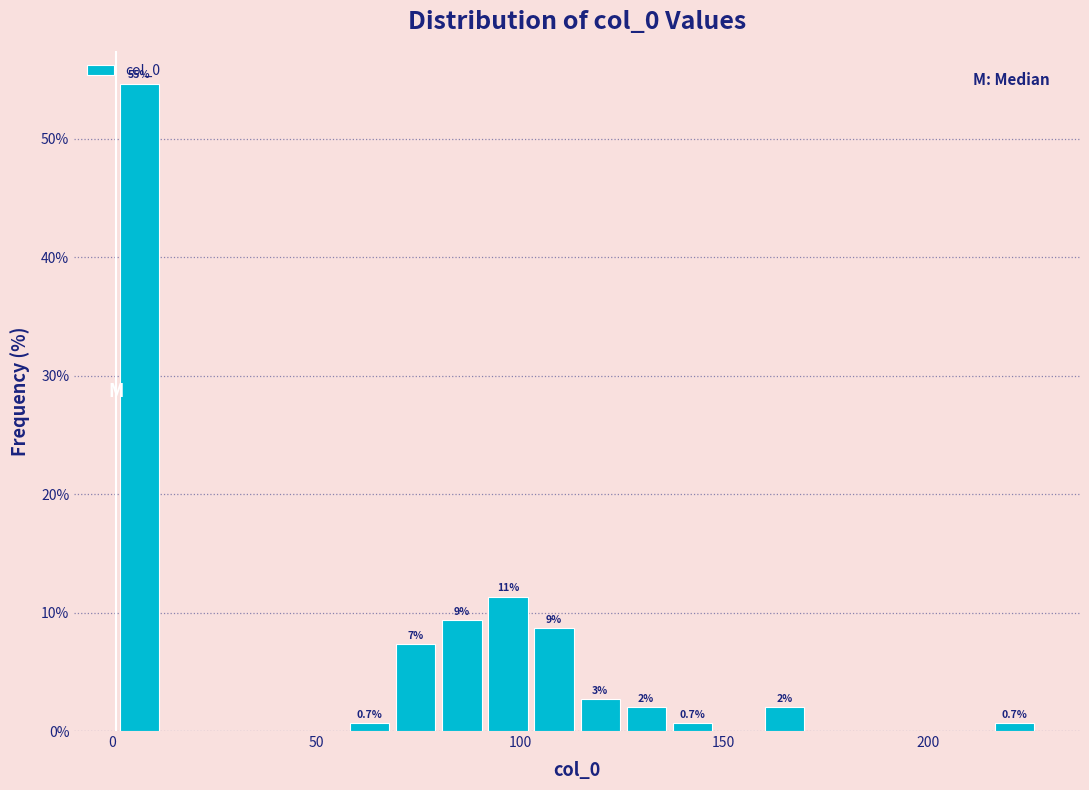

Read against the x-axis, roughly where is the centre of the tallest bar?

5